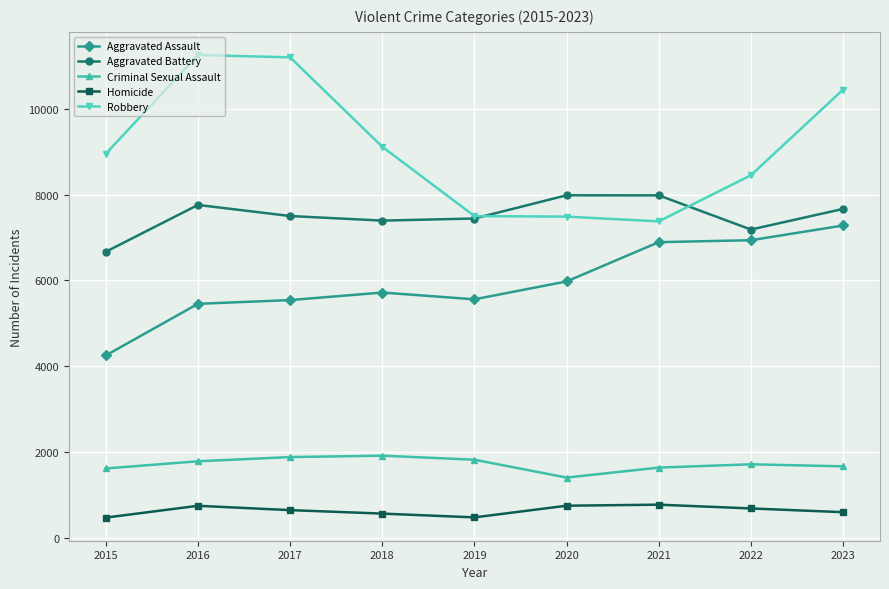

What is the greatest value displayed?

11252